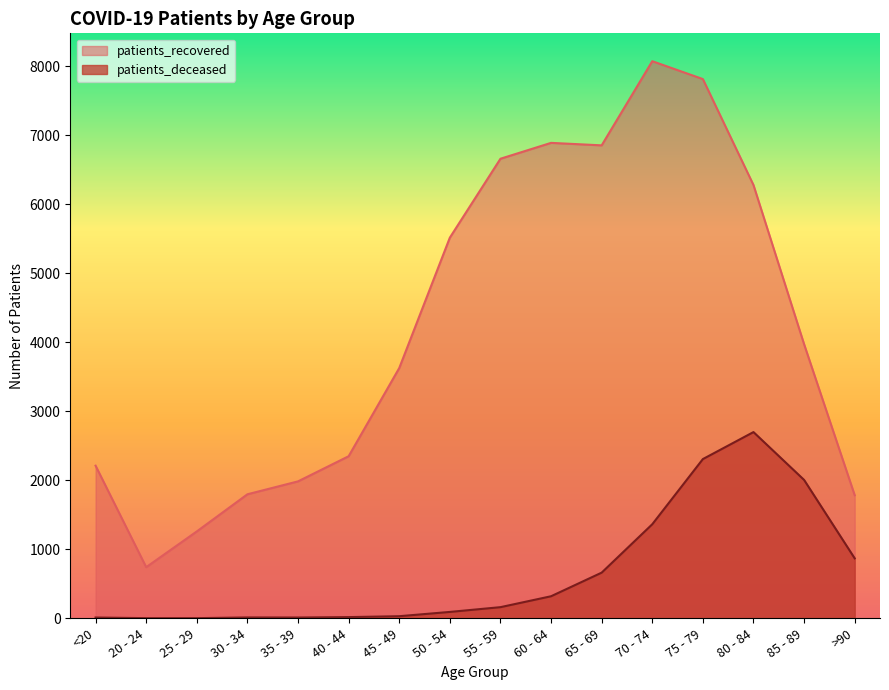

Reading left to right, list all the values displayed in this chart.

patients_recovered: 2211	741	1259	1797	1984	2348	3625	5514	6657	6887	6851	8070	7811	6276	3971	1783
patients_deceased: 12	3	3	13	12	18	31	93	162	320	662	1363	2307	2698	2005	869